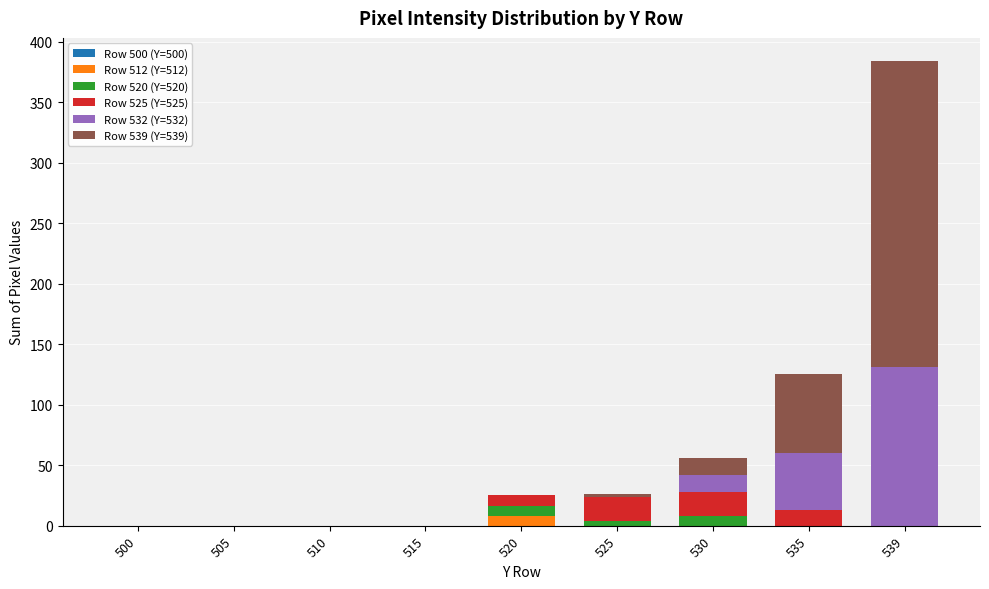

Does the chart contain stacked bars?

Yes